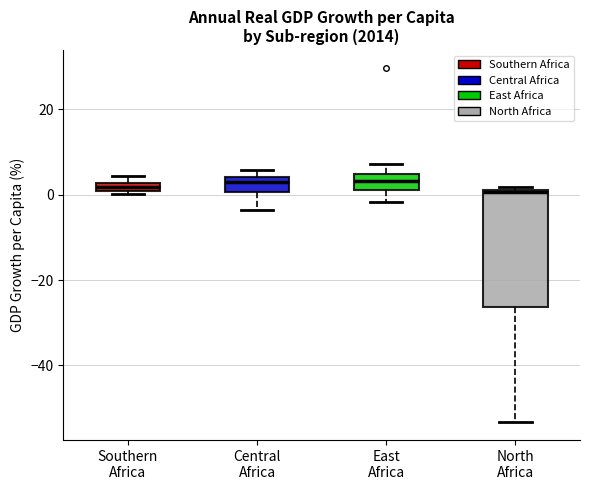

Where does the lower whisker of the box for Central Africa end on the y-axis? The values are not printed on the chart, so give them approximately, as read against the axis.

-4